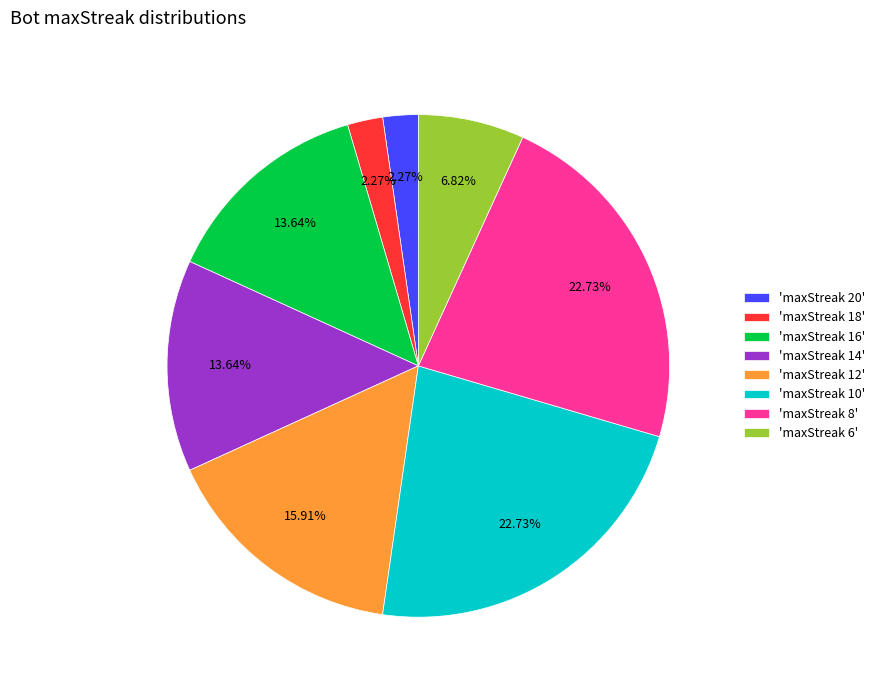

Is 'maxStreak 14' the majority of the pie?

No